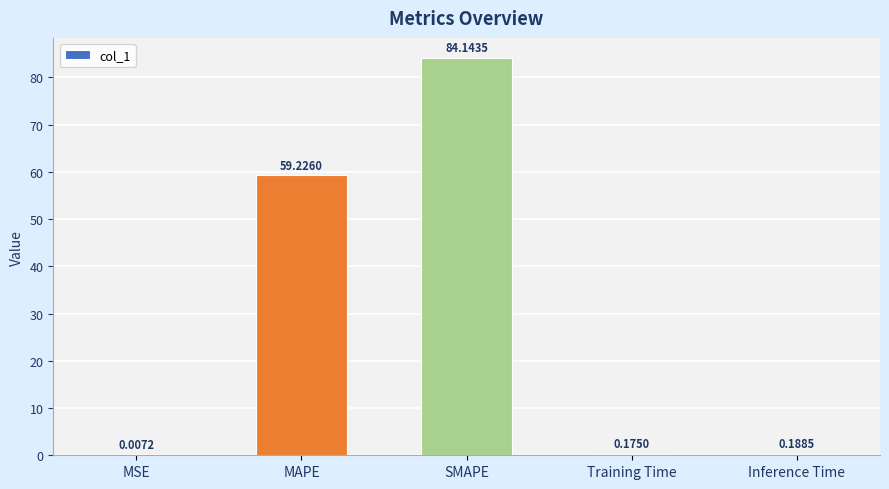

What is the sum of all values?

143.7